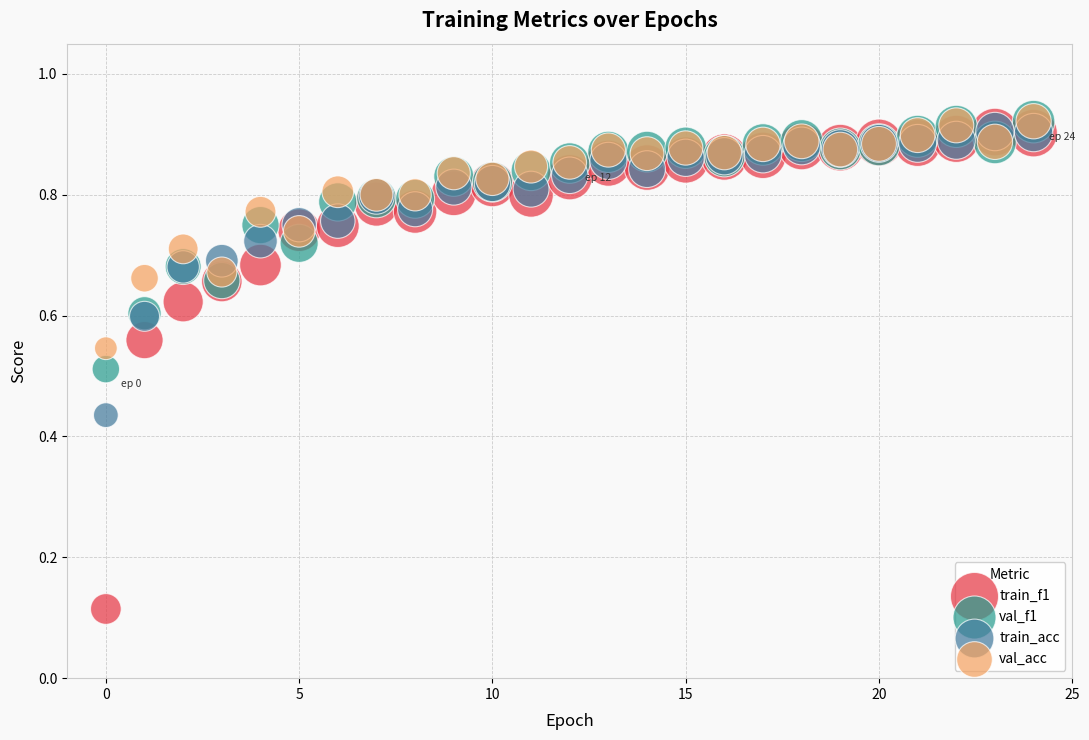

What are all the series names shown in the legend?

train_f1, val_f1, train_acc, val_acc